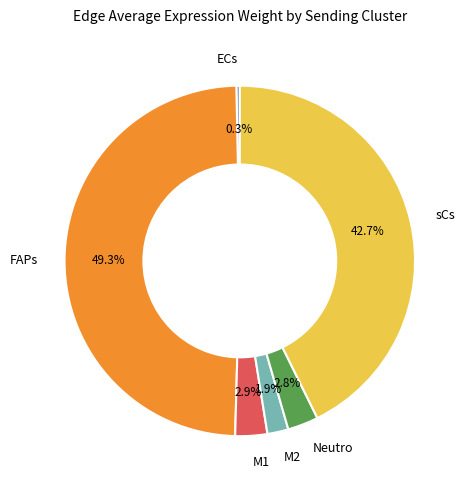

How many segments does this pie chart have?

6